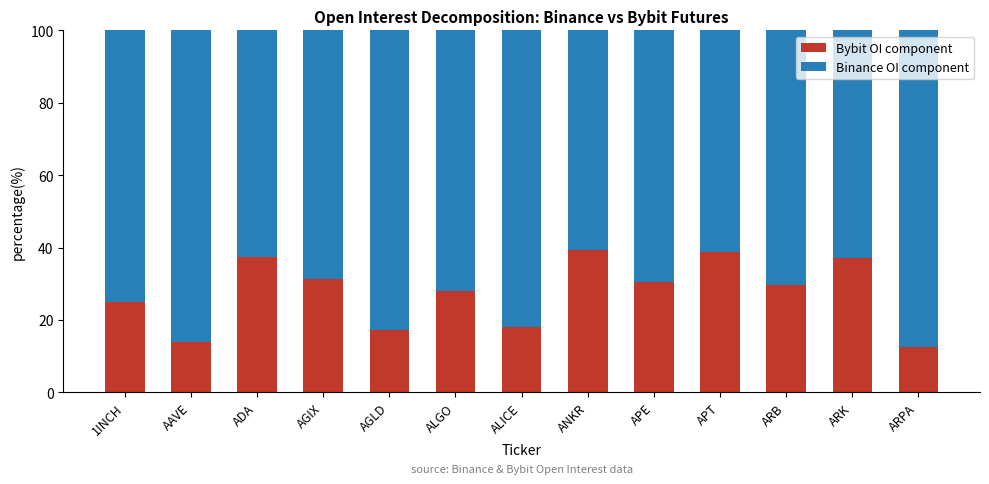

Are the bars horizontal?

No